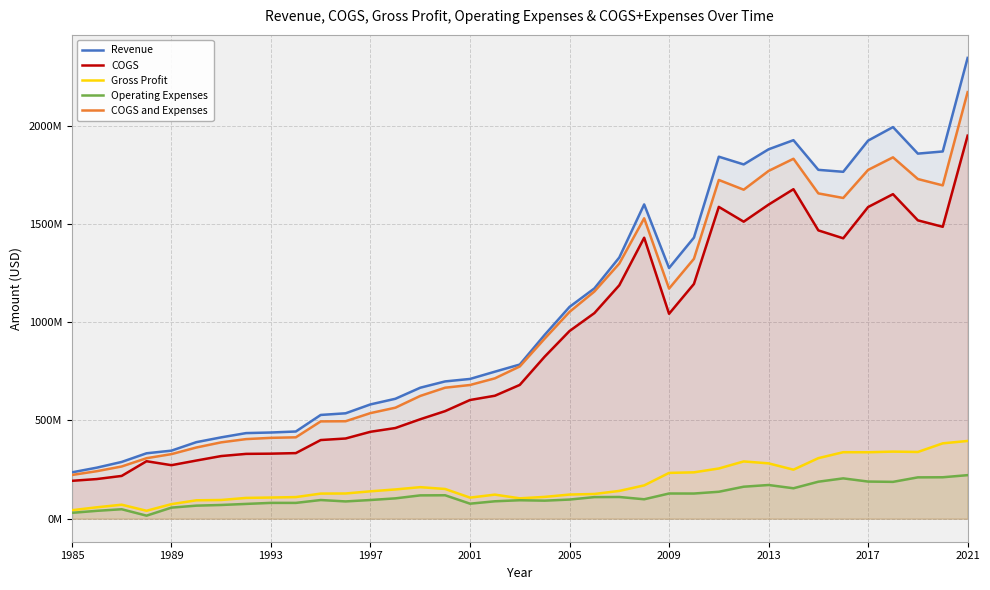

How many interior local valleys does the COGS series have?

5